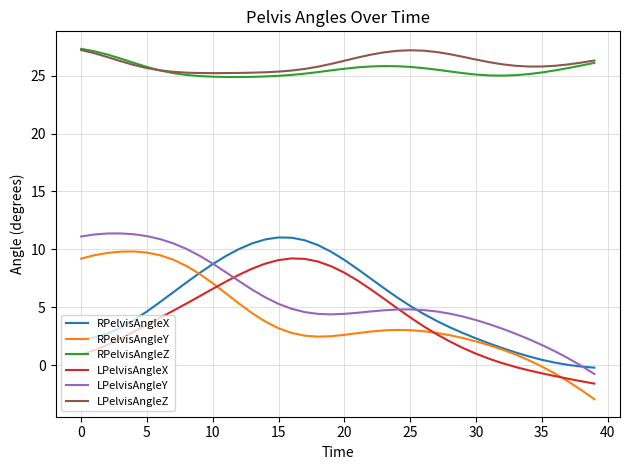

True or false: LPelvisAngleY and RPelvisAngleY cross at least once.

False